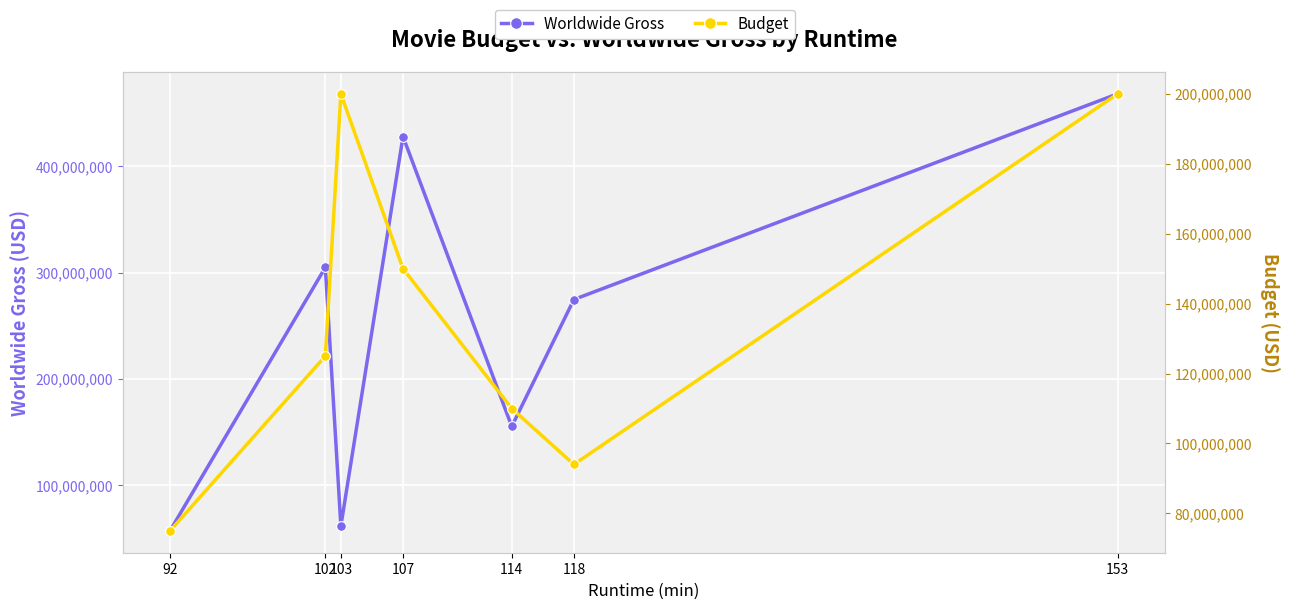

How many times do Budget and Worldwide Gross cross each other?

3